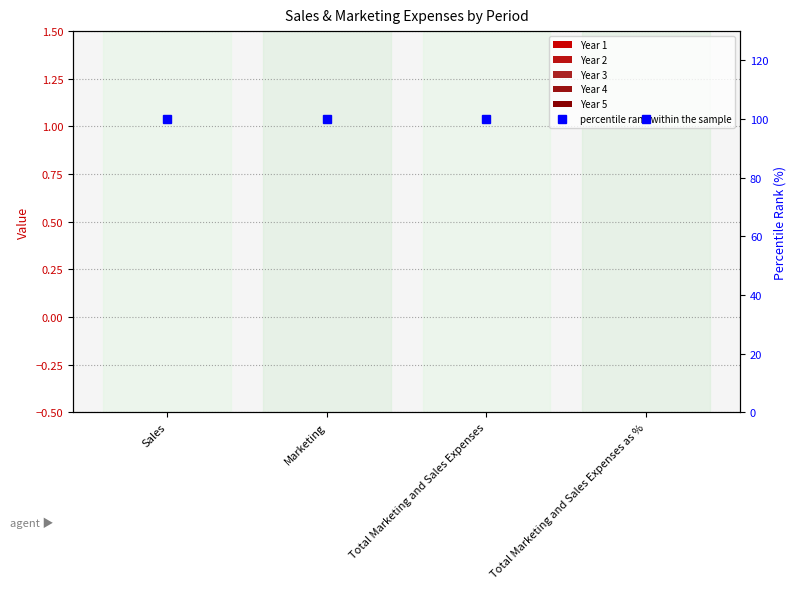

Reading left to right, what are all the values shown in this chart?

Year 1: Sales=0	Marketing=0	Total Marketing and Sales Expenses=0	Total Marketing and Sales Expenses as %=0
Year 2: Sales=0	Marketing=0	Total Marketing and Sales Expenses=0	Total Marketing and Sales Expenses as %=0
Year 3: Sales=0	Marketing=0	Total Marketing and Sales Expenses=0	Total Marketing and Sales Expenses as %=0
Year 4: Sales=0	Marketing=0	Total Marketing and Sales Expenses=0	Total Marketing and Sales Expenses as %=0
Year 5: Sales=0	Marketing=0	Total Marketing and Sales Expenses=0	Total Marketing and Sales Expenses as %=0
percentile rank within the sample: Sales=100	Marketing=100	Total Marketing and Sales Expenses=100	Total Marketing and Sales Expenses as %=100